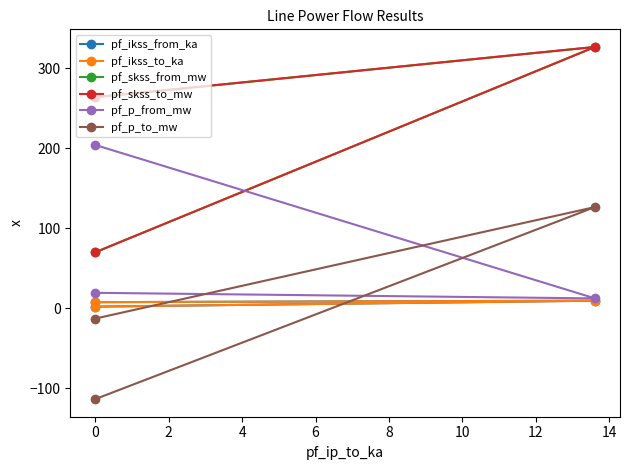

What is the minimum value for pf_p_from_mw?

12.3